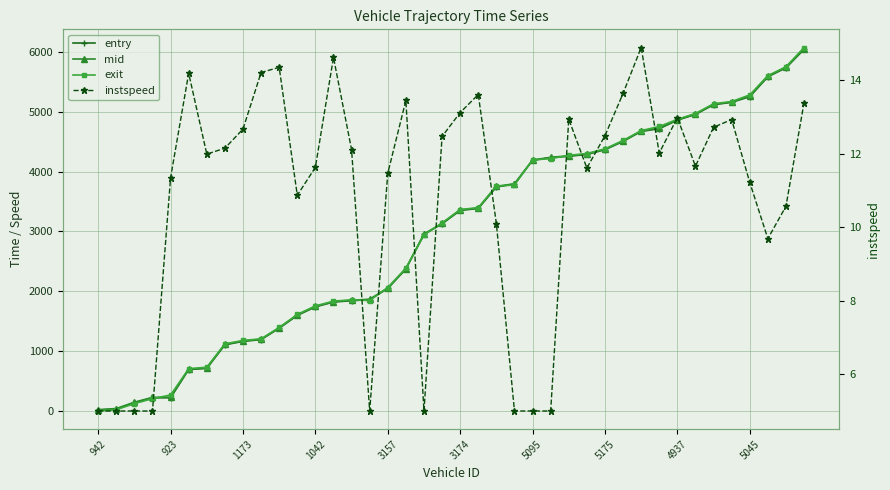

Is the value of entry at 4937 greater than the value of exit at 5175?

Yes